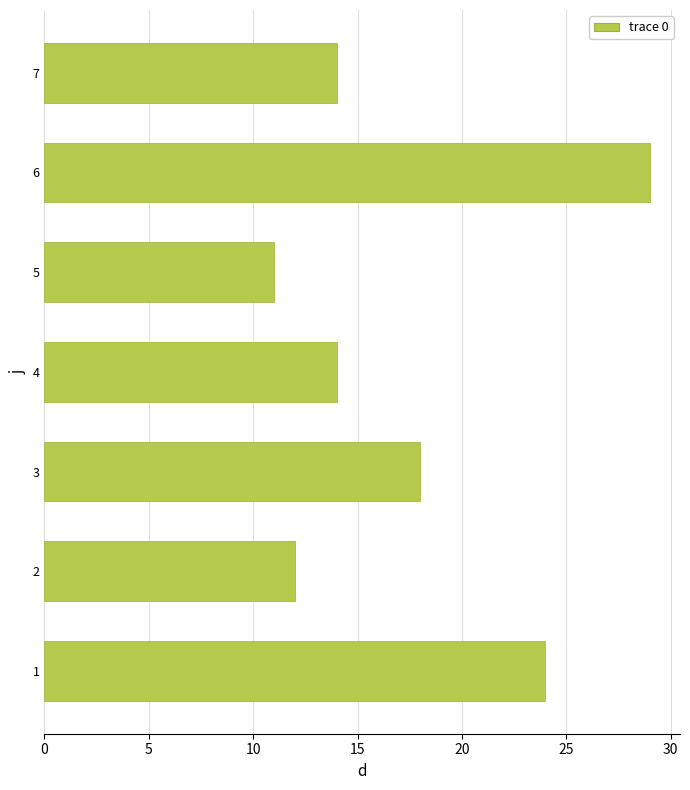

Reading bottom to top, list all the values displayed in this chart.

24	12	18	14	11	29	14